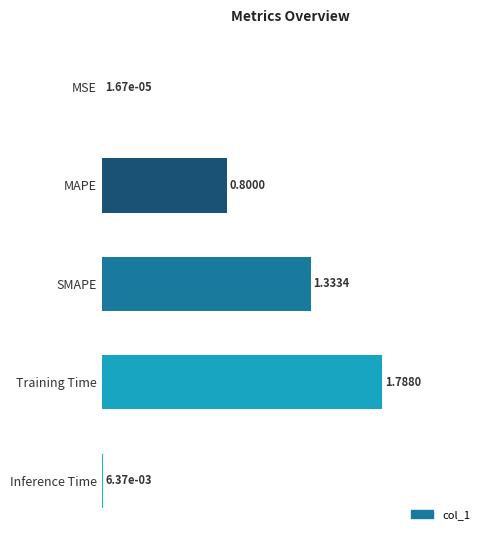

How many distinct data groups are displayed?

1